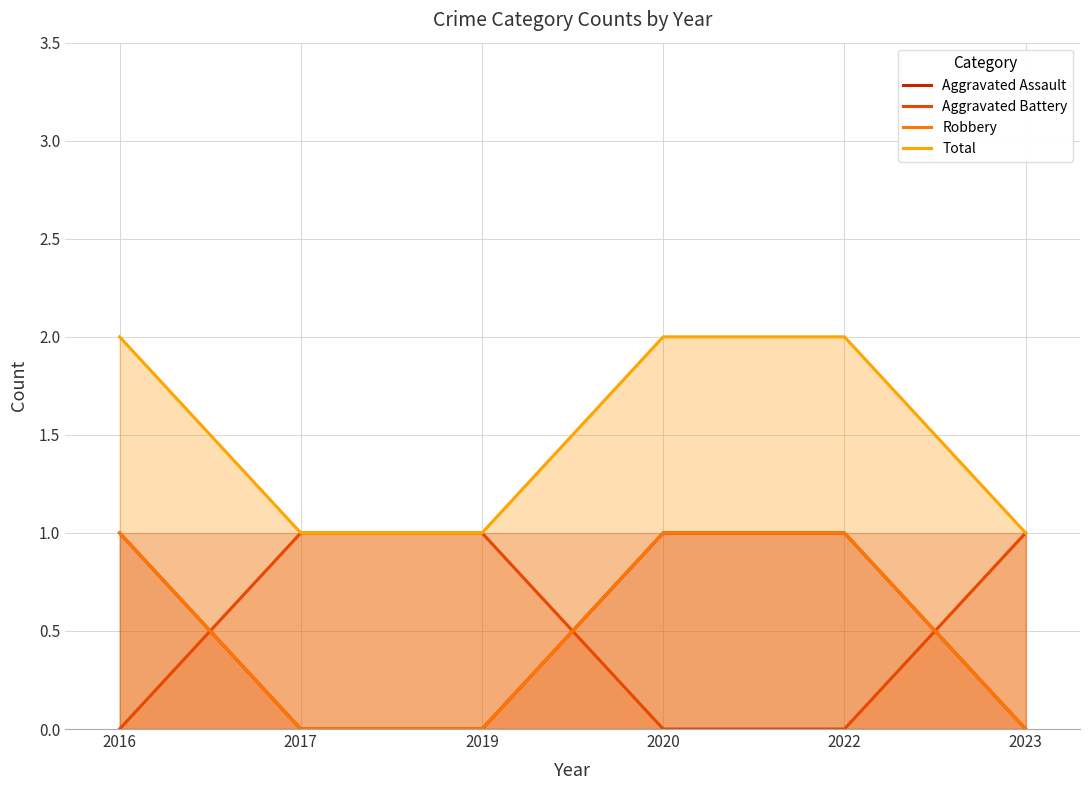

What is the sum of the Total values at 2016 and 2022?

4